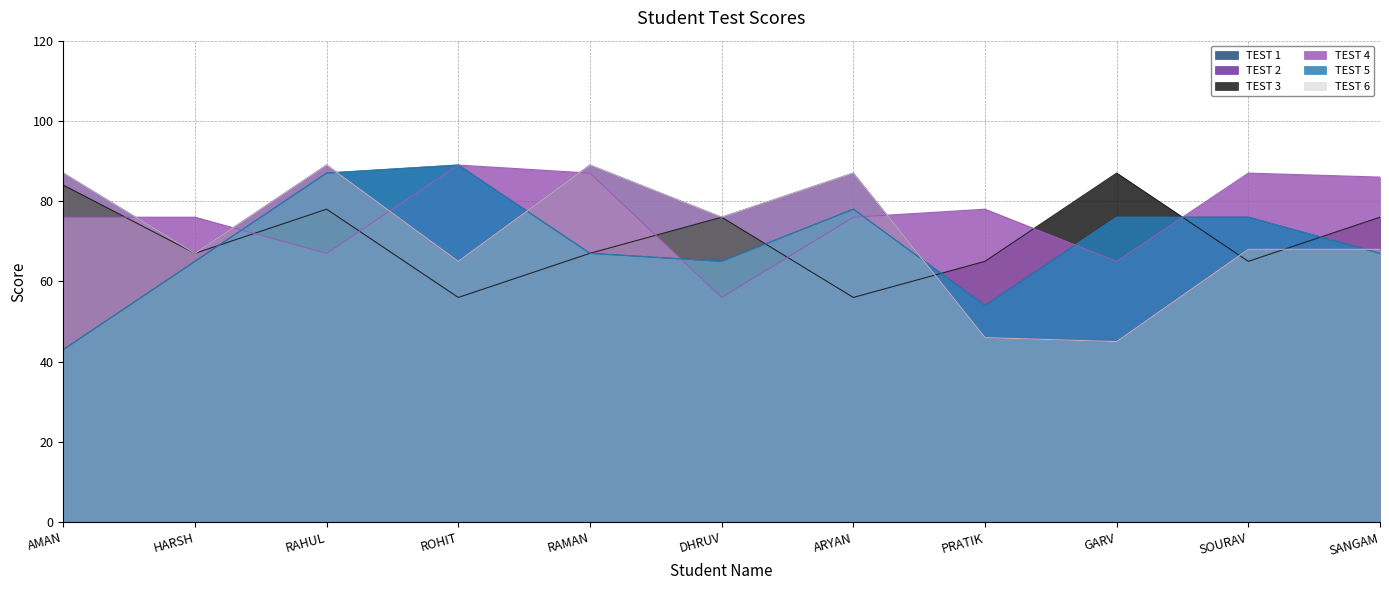

Reading left to right, extract all data points from this chart.

TEST 1: 43	65	87	89	67	65	78	54	76	76	67
TEST 2: 87	67	89	65	89	76	87	46	45	68	68
TEST 3: 84	67	78	56	67	76	56	65	87	65	76
TEST 4: 76	76	67	89	87	56	76	78	65	87	86
TEST 5: 43	65	87	89	67	65	78	54	76	76	67
TEST 6: 87	67	89	65	89	76	87	46	45	68	68